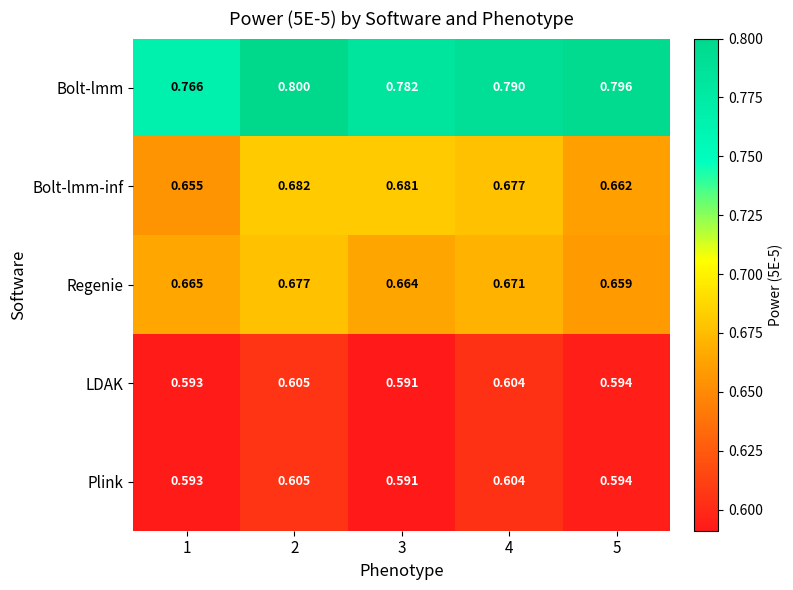

Which series has the widest spread of values?

Bolt-lmm